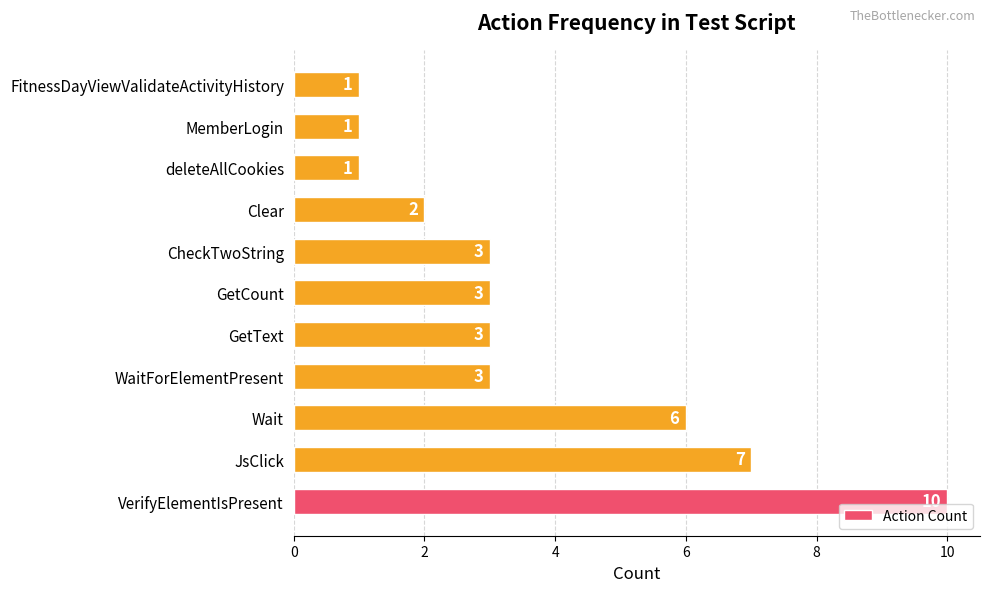

Reading bottom to top, list all the values displayed in this chart.

VerifyElementIsPresent=10	JsClick=7	Wait=6	WaitForElementPresent=3	GetText=3	GetCount=3	CheckTwoString=3	Clear=2	deleteAllCookies=1	MemberLogin=1	FitnessDayViewValidateActivityHistory=1